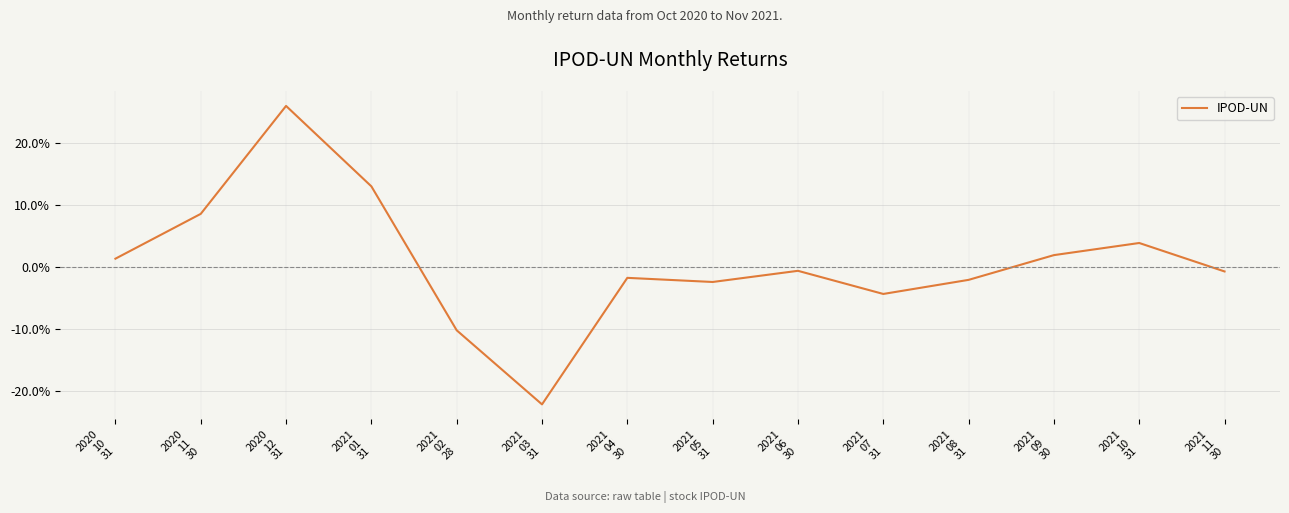

Rank the categories by value from lowest to highest.

2021
03
31, 2021
02
28, 2021
07
31, 2021
05
31, 2021
08
31, 2021
04
30, 2021
11
30, 2021
06
30, 2020
10
31, 2021
09
30, 2021
10
31, 2020
11
30, 2021
01
31, 2020
12
31